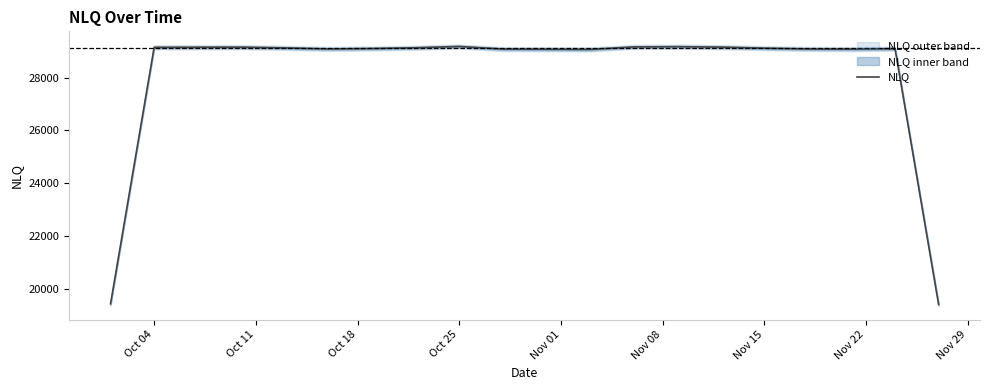

The value of NLQ at Nov 15 is 6161.7. True or false?

False